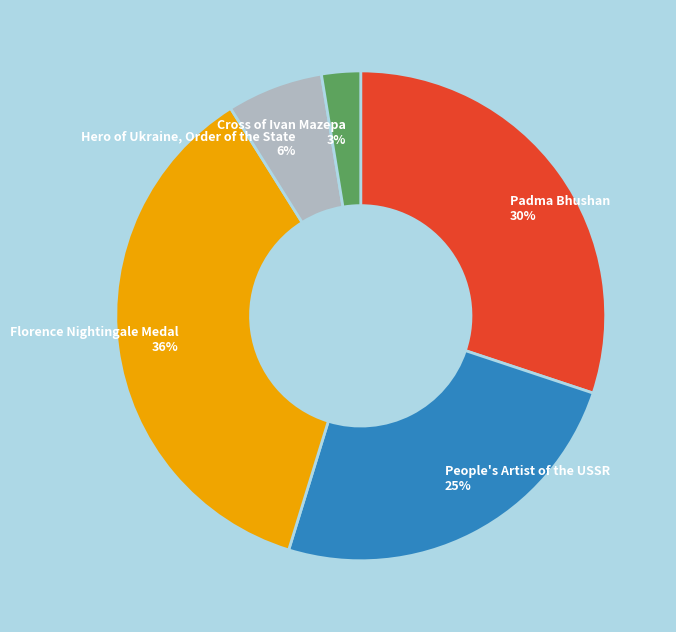

How many slices are in this pie chart?

5